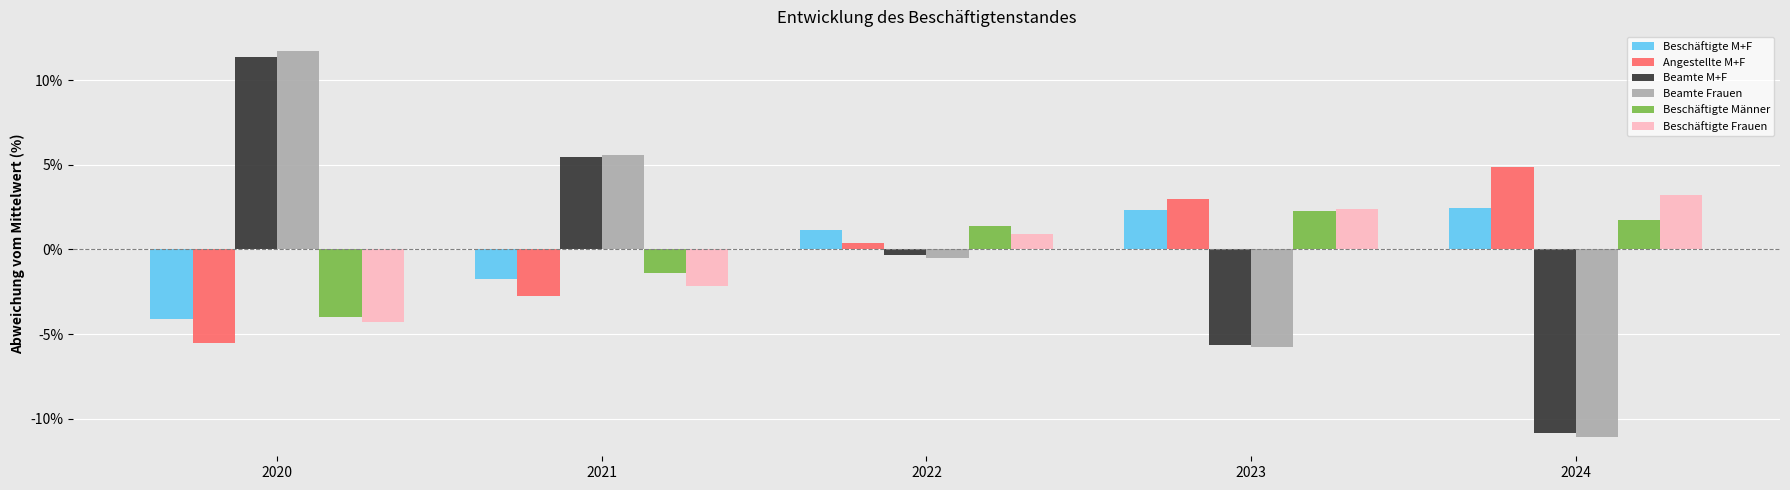

How many data points in Beamte Frauen are above 0?

2